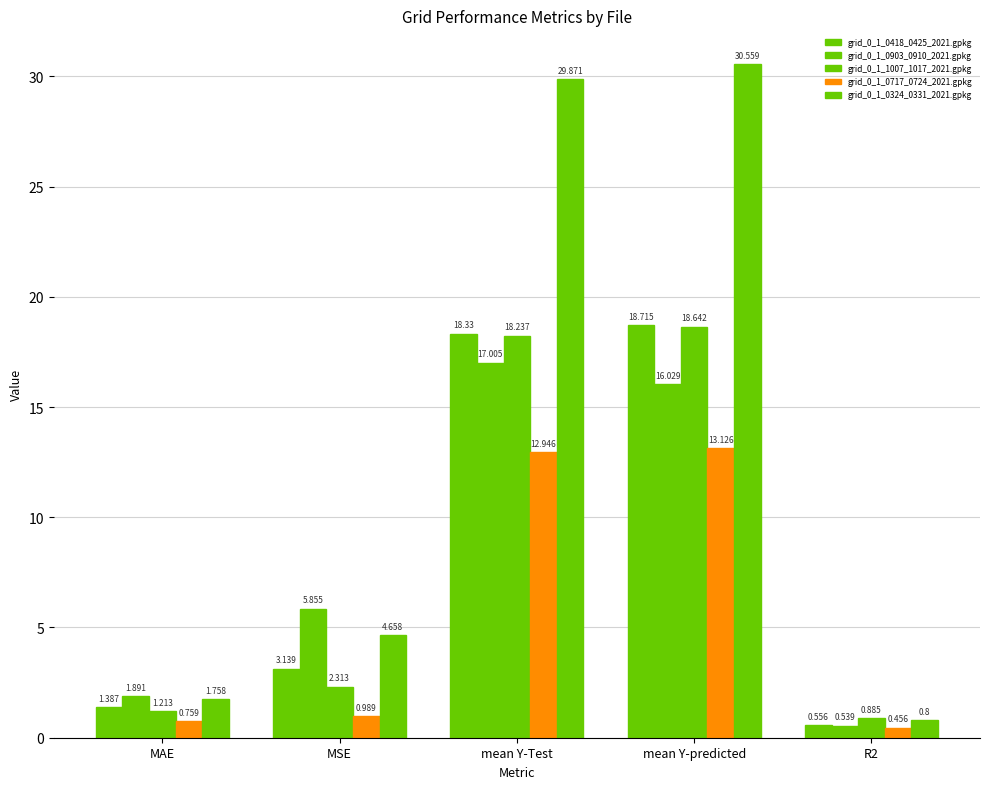

Is it true that grid_0_1_0418_0425_2021.gpkg equals 7.5 at mean Y-predicted?

False